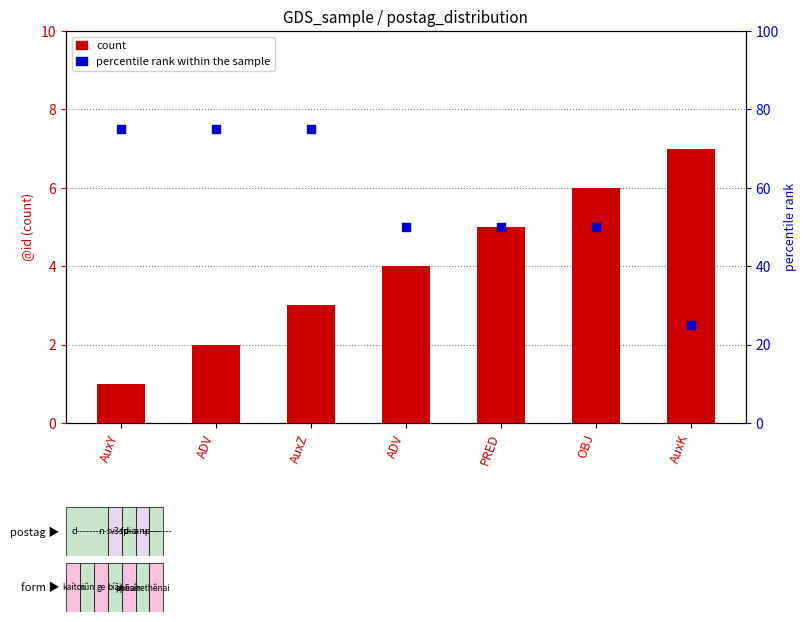

Which series contains the highest Y value?

percentile rank within the sample